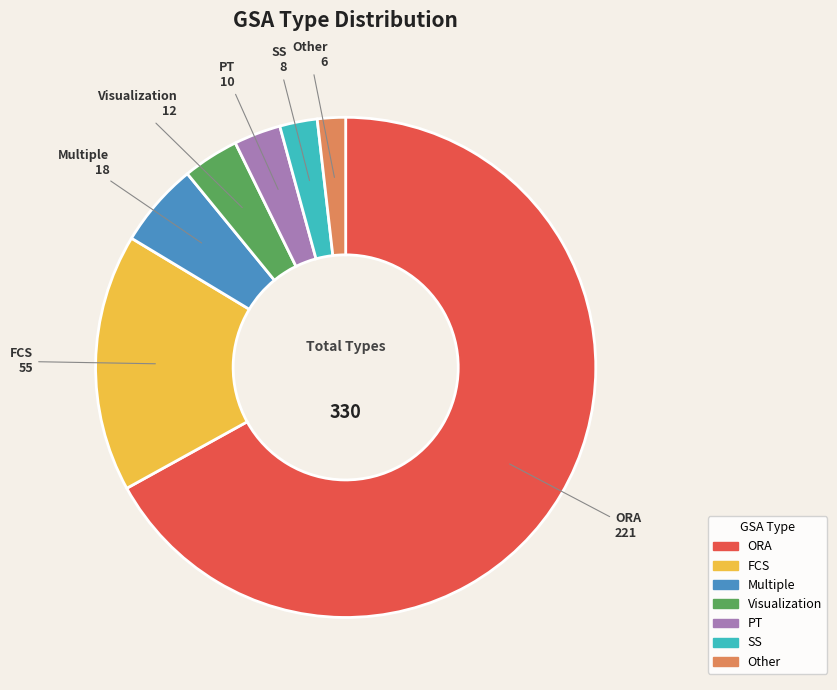

Is there a majority slice in this chart?

Yes